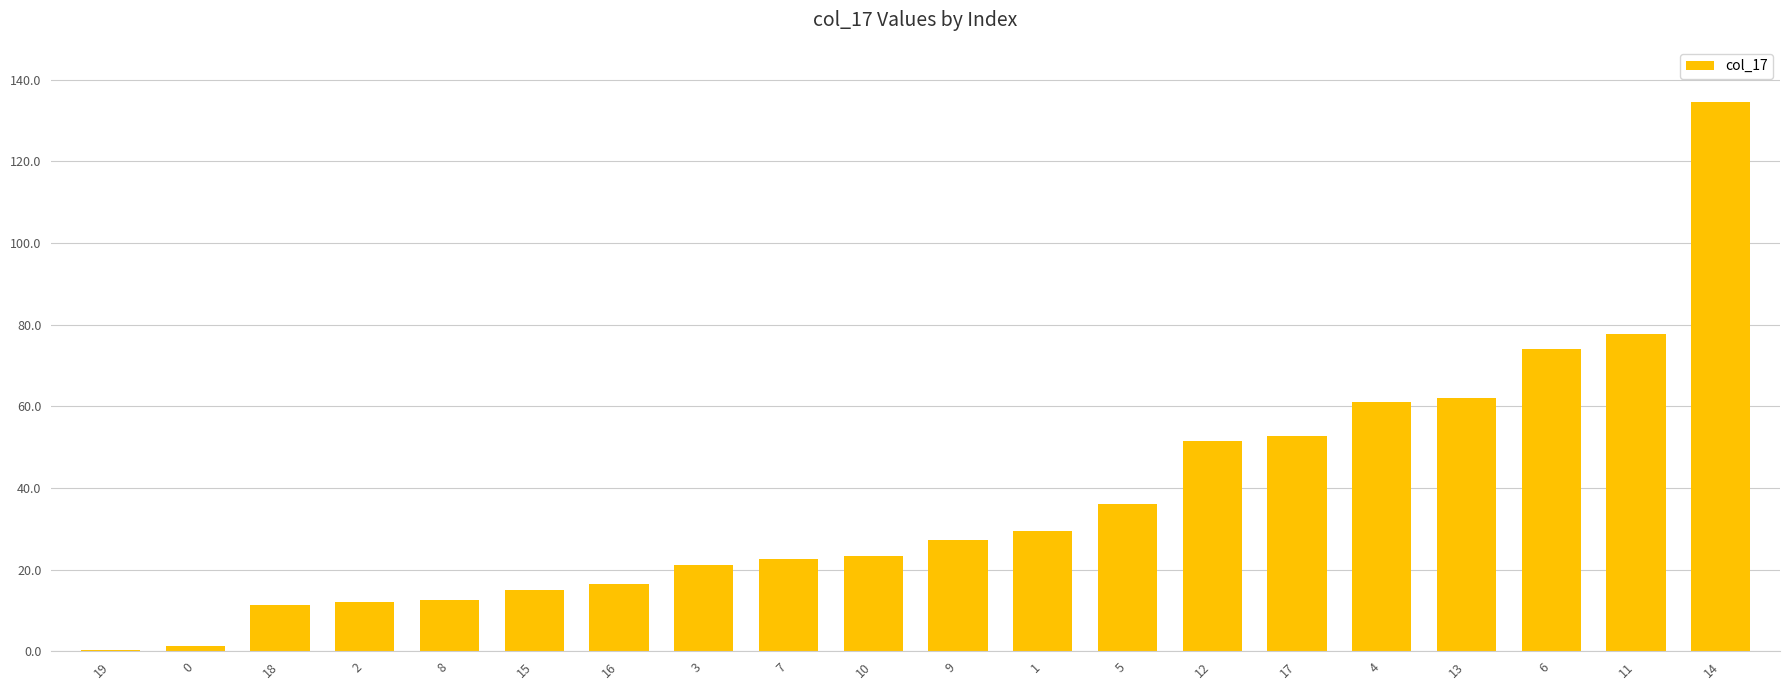

Which category has the highest value across all series?

14